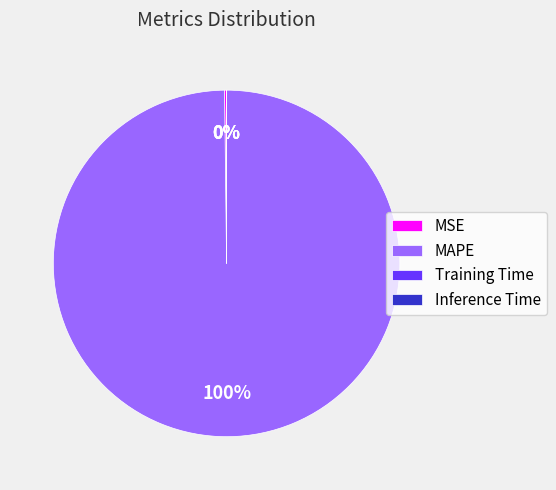

To the nearest percent, what is the average slice percentage?

25%